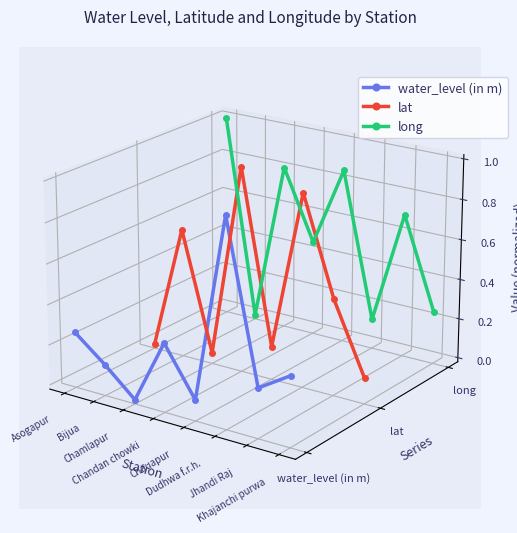

At which label does water_level (in m) reach its minimum?

Chauapur